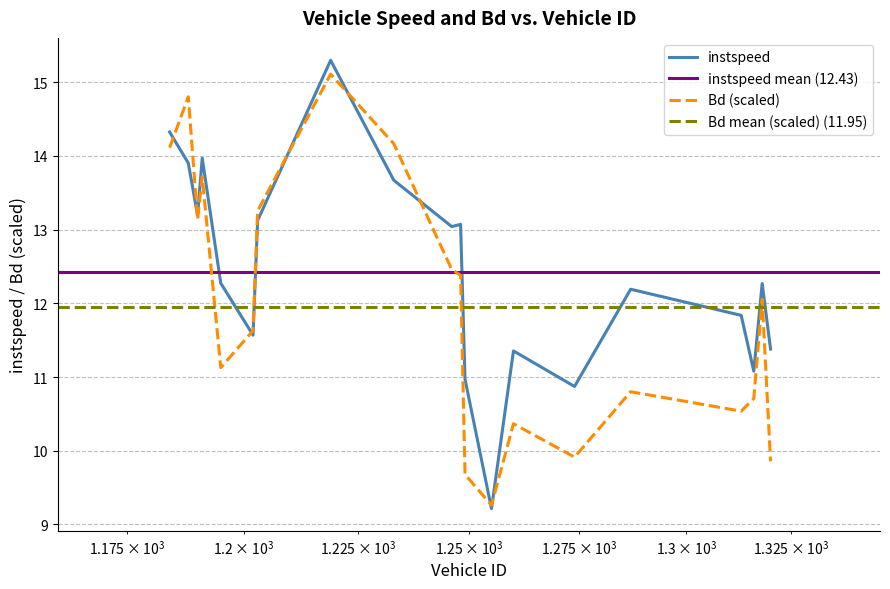

What is the difference between the second highest and second lowest values in the Bd series?

5.1